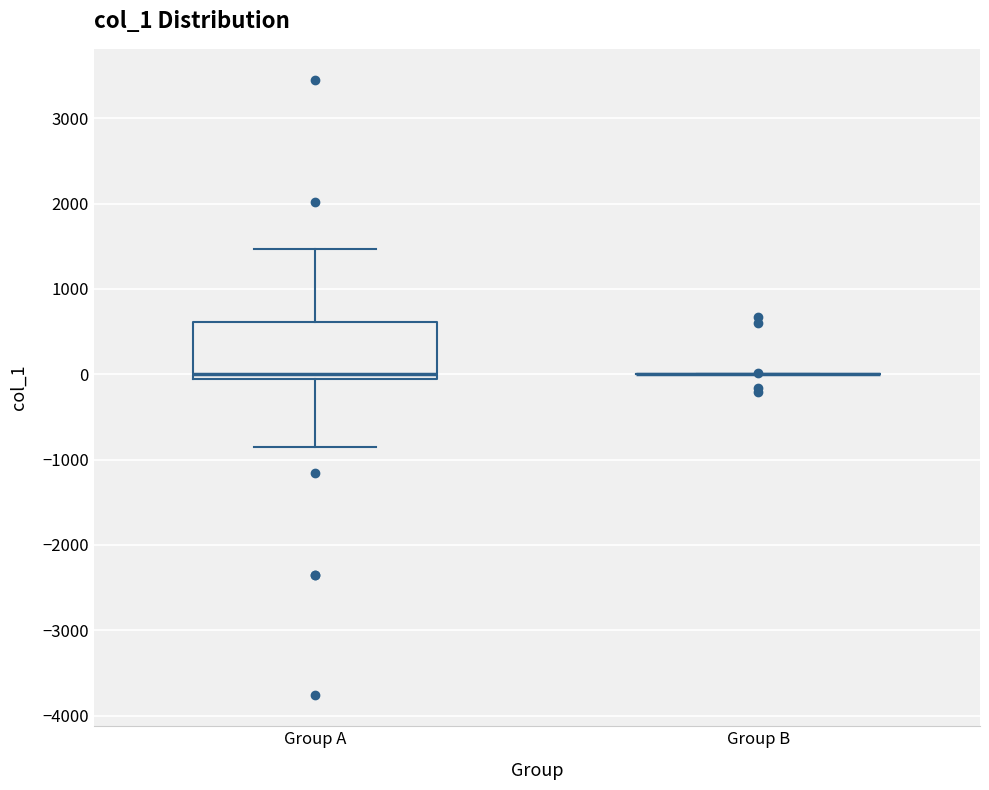

Reading left to right, transcribe this box plot: for each box, give where its median line is, the range the box spans, and where its two whiskers end, as read against the y-axis. The values are not printed on the chart, so give them approximately, as read against the axis.

Group A: median 0 (just above the box's lower edge), box 0 to 600, whiskers -900 to 1500
Group B: box collapsed to a line at 0, whiskers 0 to 0